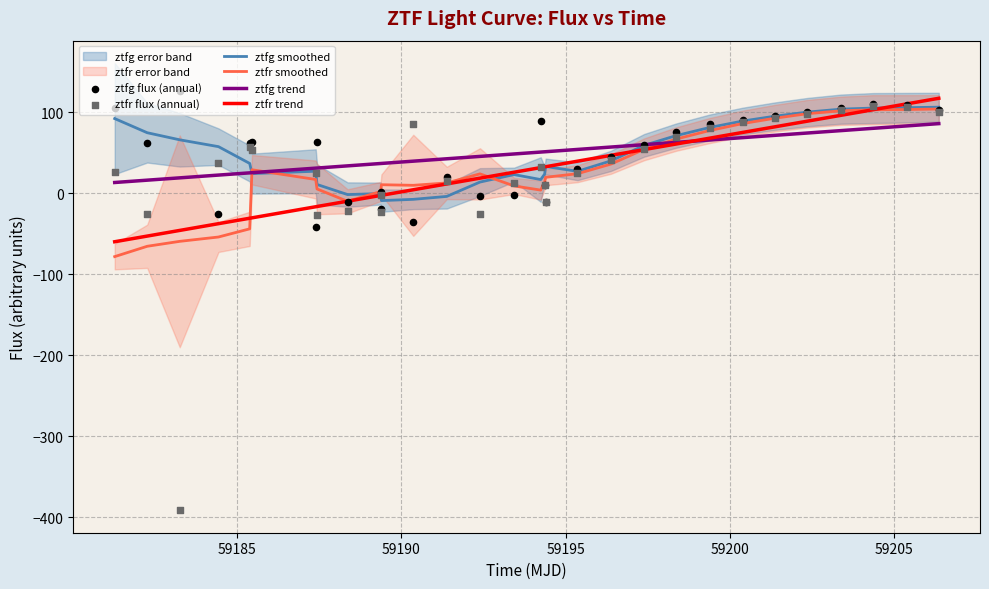

Which series has the largest Y range (max minus min)?

ztfr flux (annual)